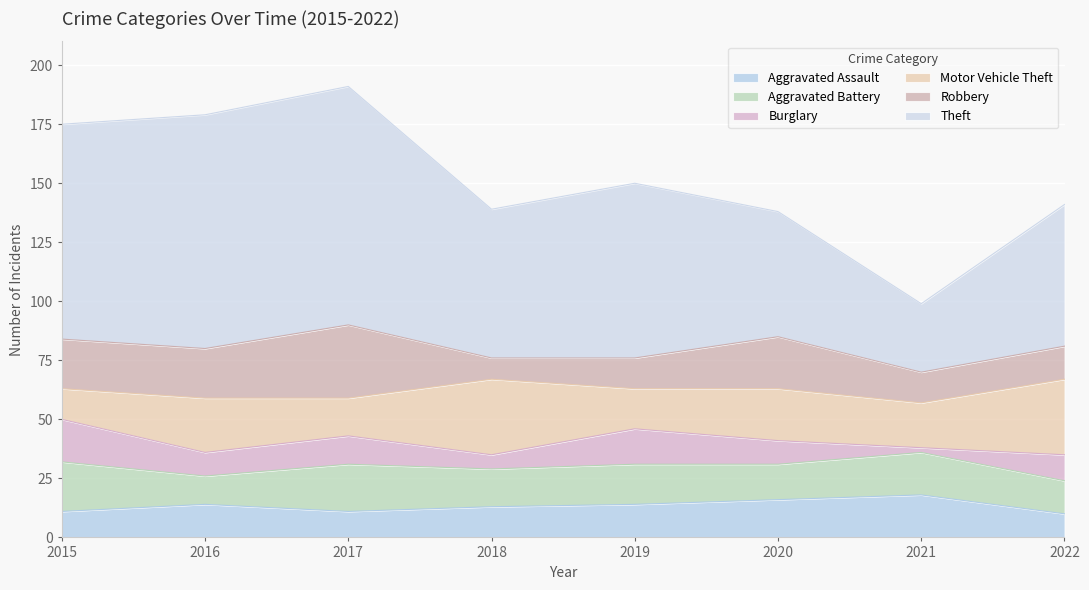

Between which two adjacent categories do Aggravated Battery and Motor Vehicle Theft first intersect?

2015 and 2016